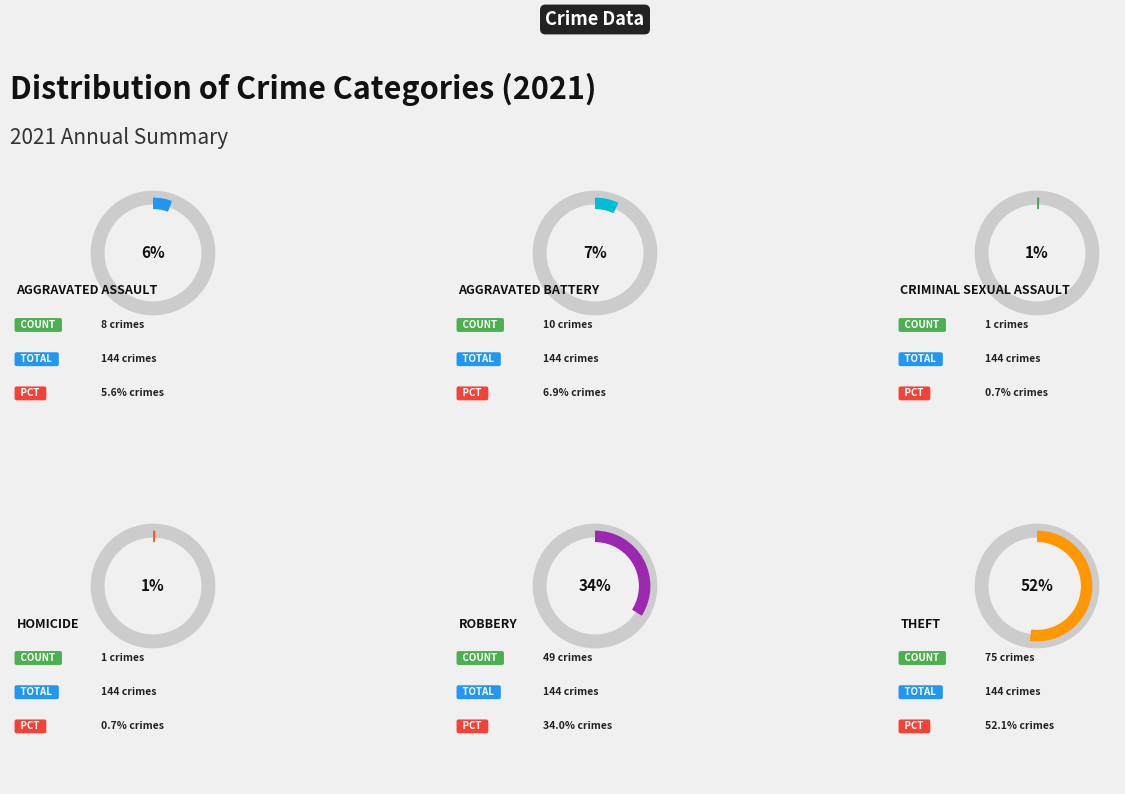

Rank the categories by value from lowest to highest.

Criminal Sexual Assault, Homicide, Aggravated Assault, Aggravated Battery, Robbery, Theft